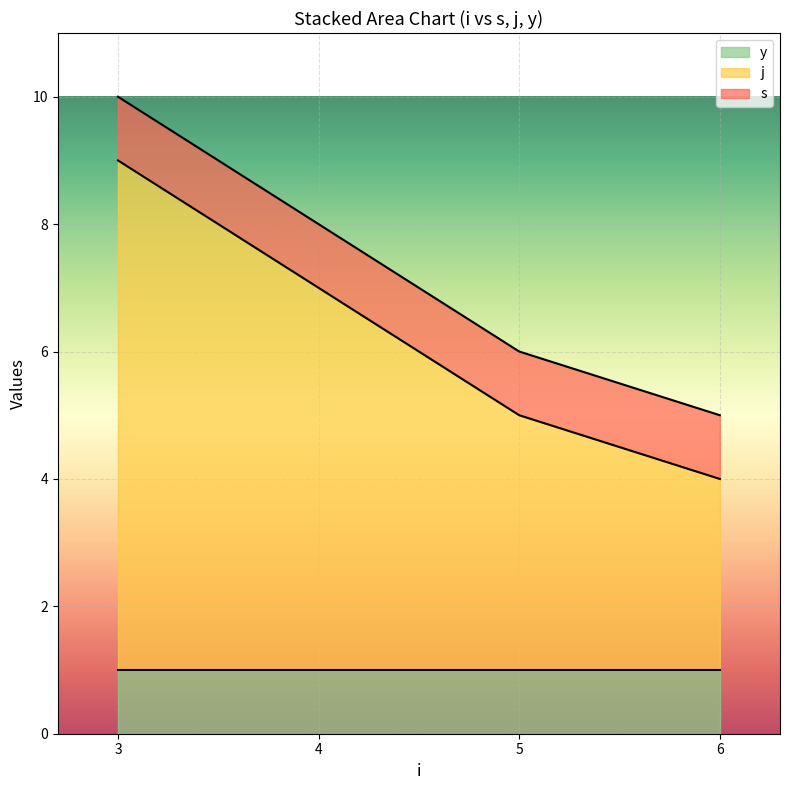

Does the chart display data point markers on the line(s)?

No